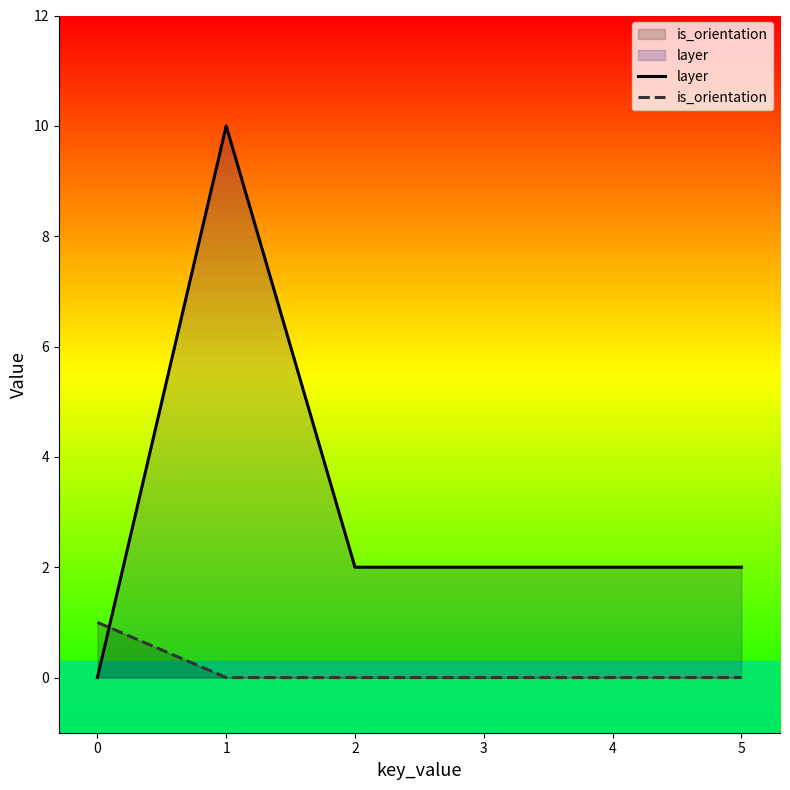

List the series in order of their overall mean, highest first.

layer, is_orientation